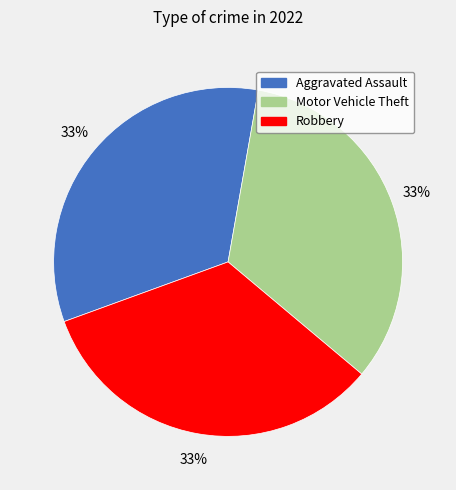

Is there any slice that represents more than half of the pie?

No